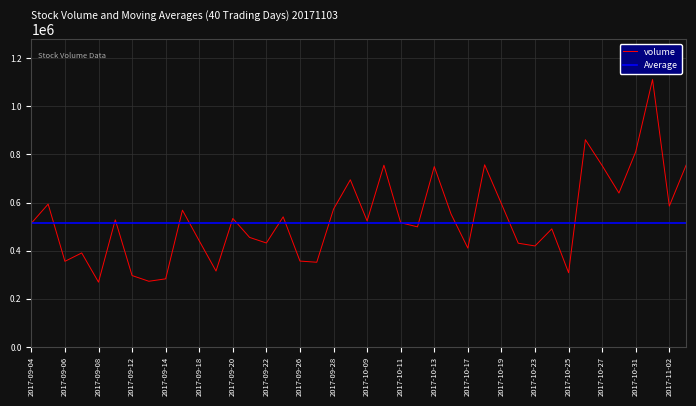

What is the highest value of the volume series?

1110956.9